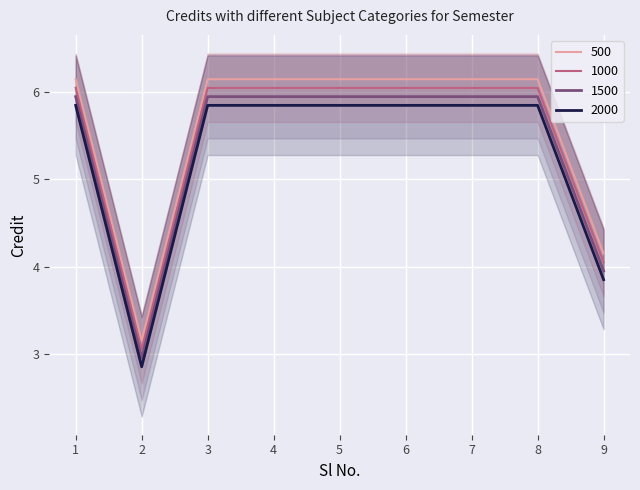

Reading left to right, extract all data points from this chart.

6.0	3.0	6.0	6.0	6.0	6.0	6.0	6.0	4.0